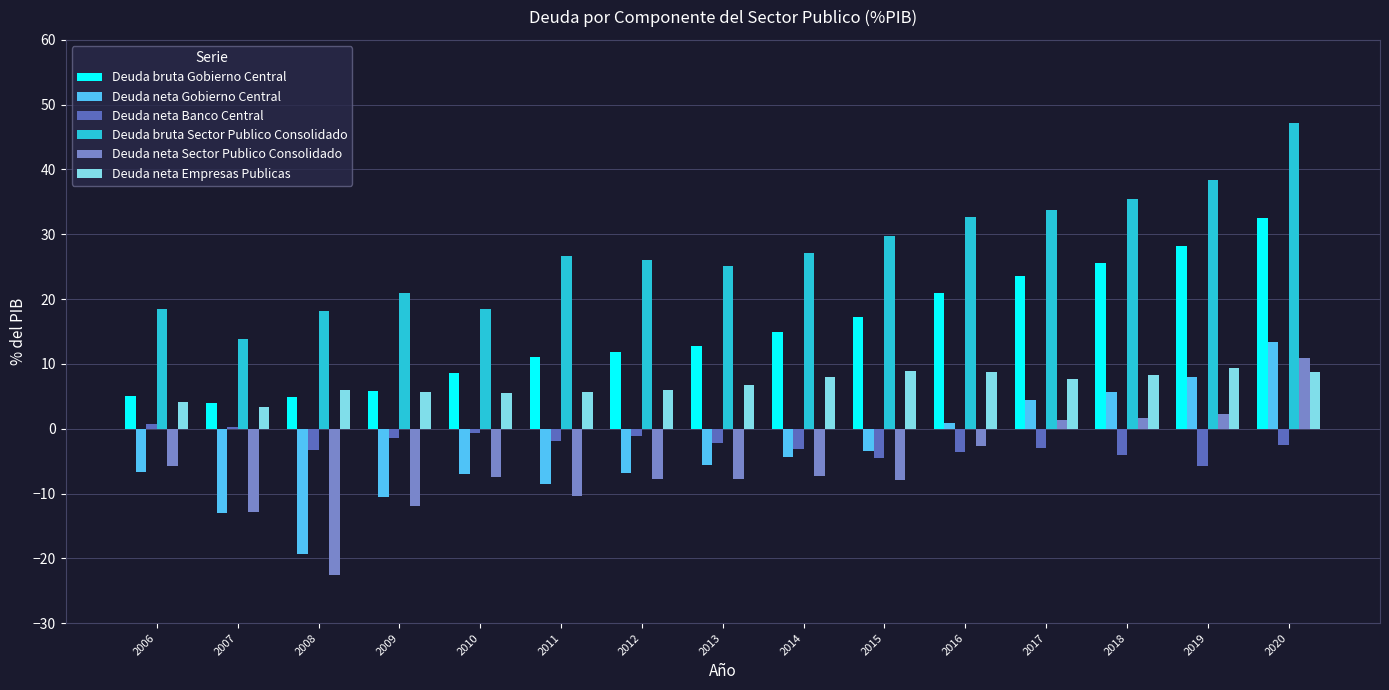

Which category has the highest value in the Deuda neta Gobierno Central series?

2020